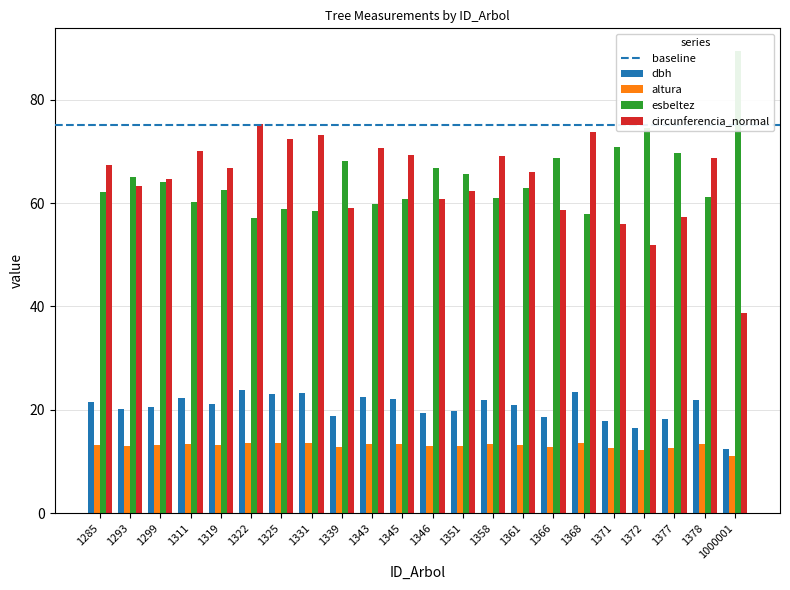

How many data points in circunferencia_normal are above 66?

12